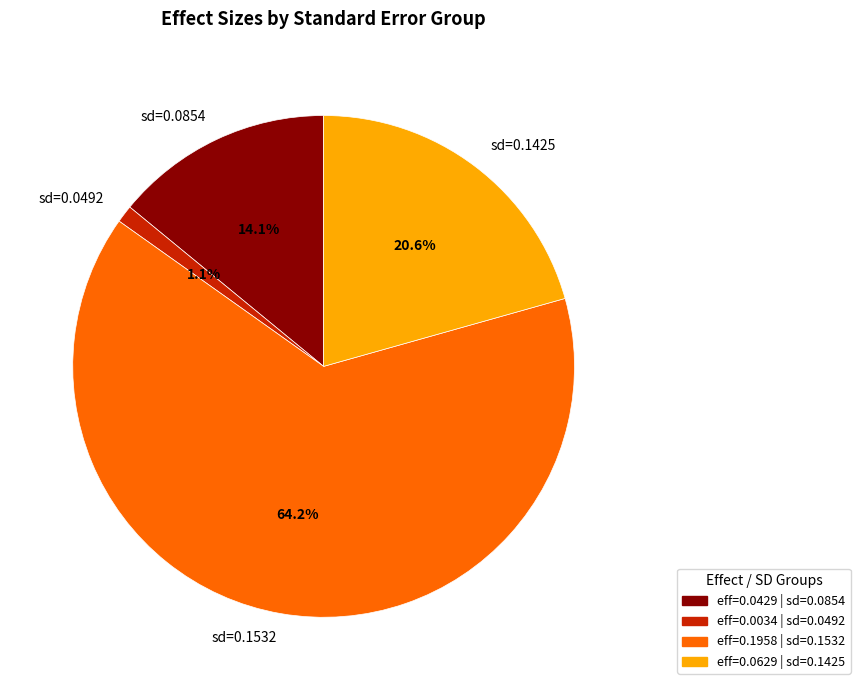

How many segments does this pie chart have?

4